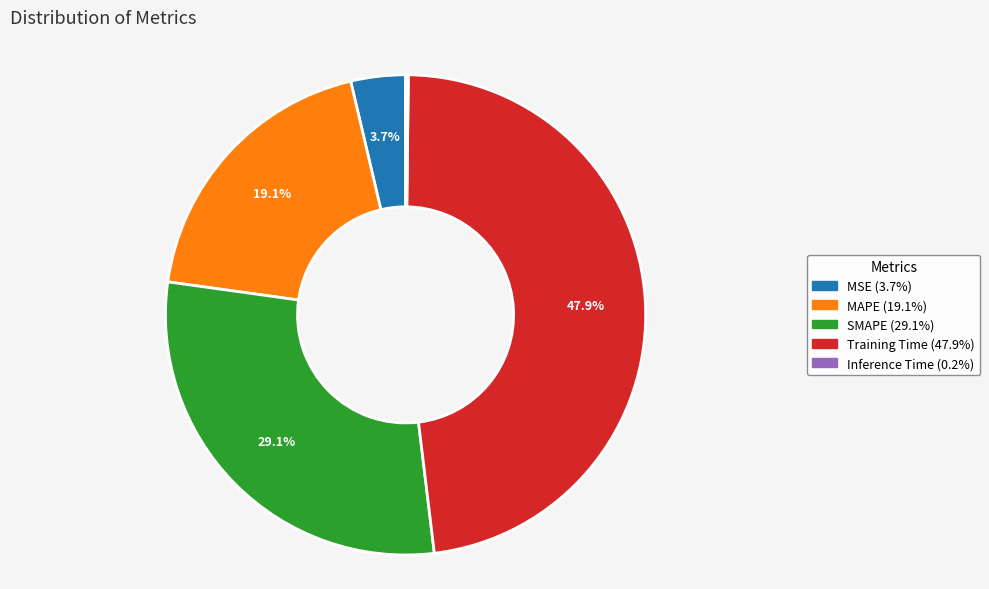

What is the ratio of the value at SMAPE to the value at Training Time?

0.6